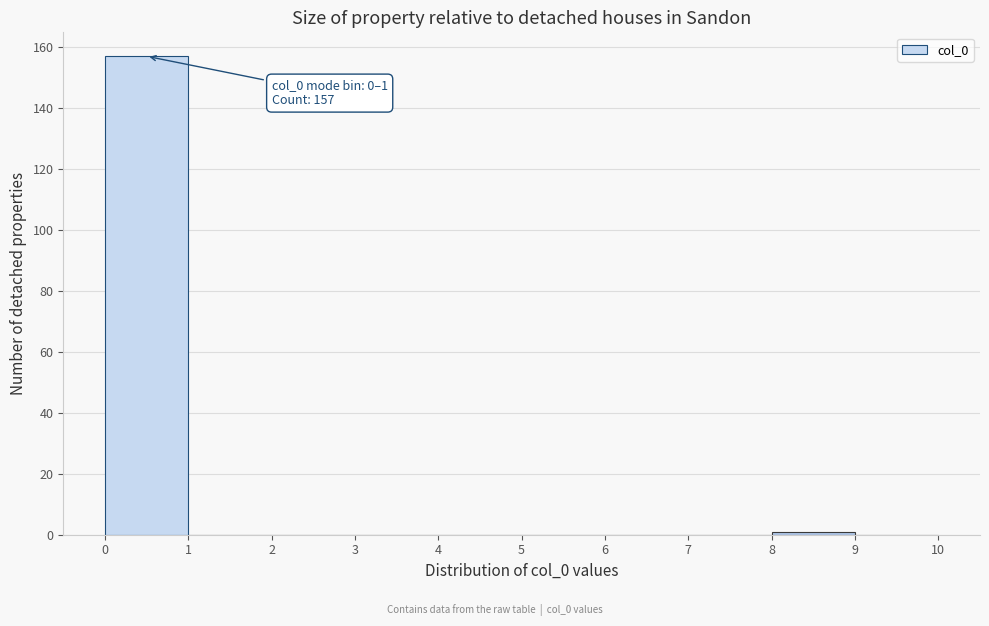

Which range on the x-axis has the tallest bar?

0 to 1